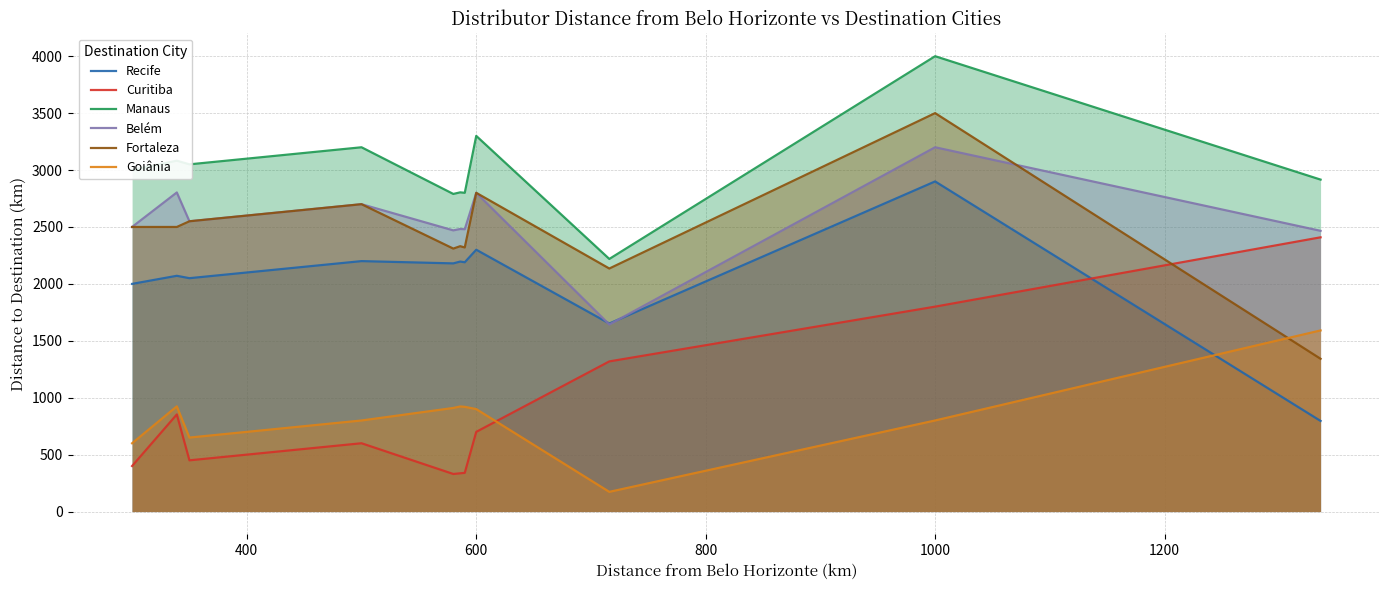

List the series in order of their peak value, highest first.

Manaus, Fortaleza, Belém, Recife, Curitiba, Goiânia